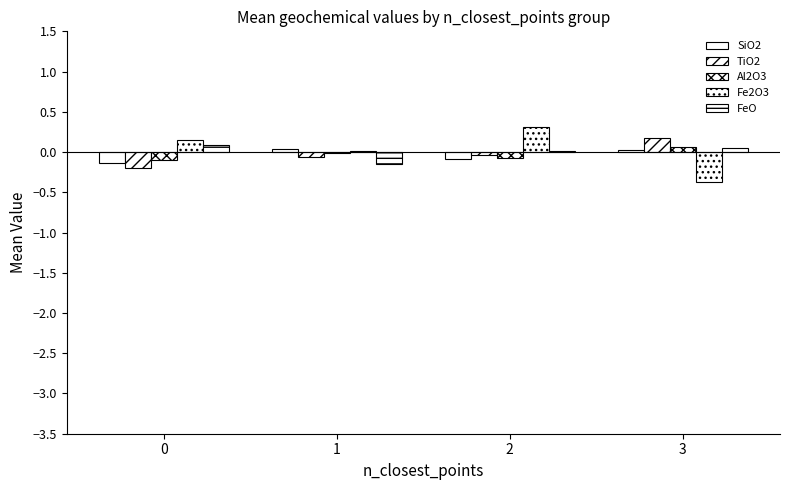

Reading left to right, list all the values displayed in this chart.

SiO2: 0=-0.1	1=0.0	2=-0.1	3=0.0
TiO2: 0=-0.2	1=-0.1	2=-0.0	3=0.2
Al2O3: 0=-0.1	1=-0.0	2=-0.1	3=0.1
Fe2O3: 0=0.1	1=0.0	2=0.3	3=-0.4
FeO: 0=0.1	1=-0.1	2=0.0	3=0.0